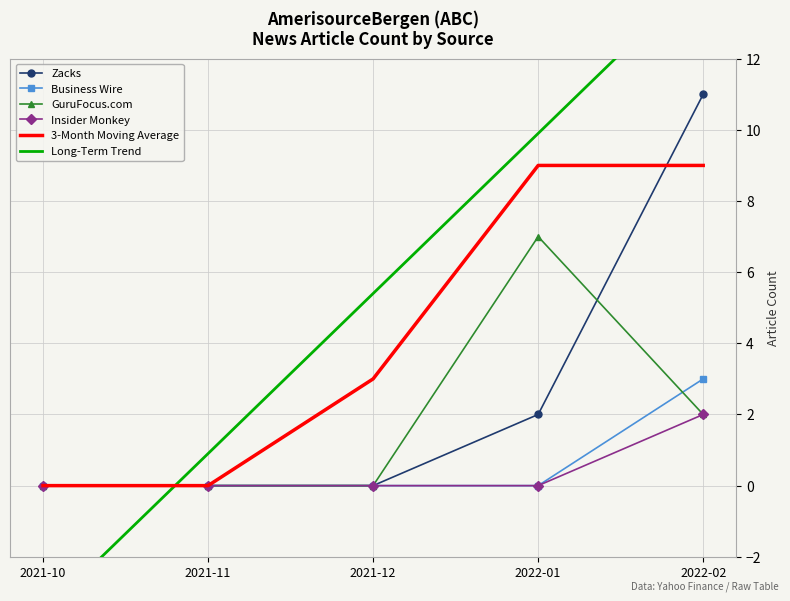

True or false: Business Wire has a value of -1.7 at 2021-11.

False